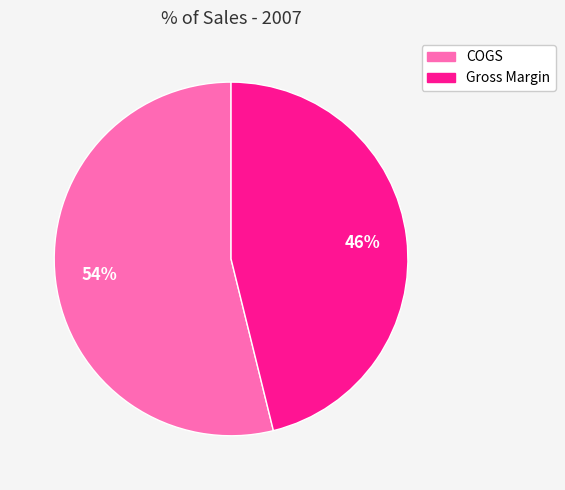

Is the sum of Gross Margin and COGS greater than half?

Yes